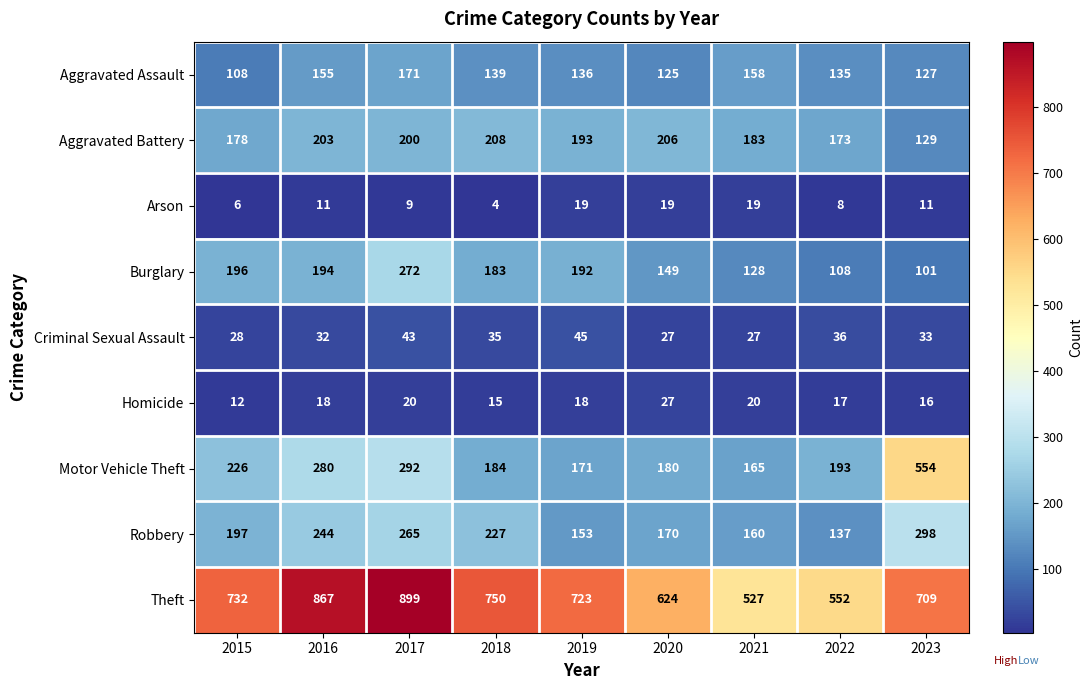

Rank the series at 2018 from highest to lowest value.

Theft, Robbery, Aggravated Battery, Motor Vehicle Theft, Burglary, Aggravated Assault, Criminal Sexual Assault, Homicide, Arson